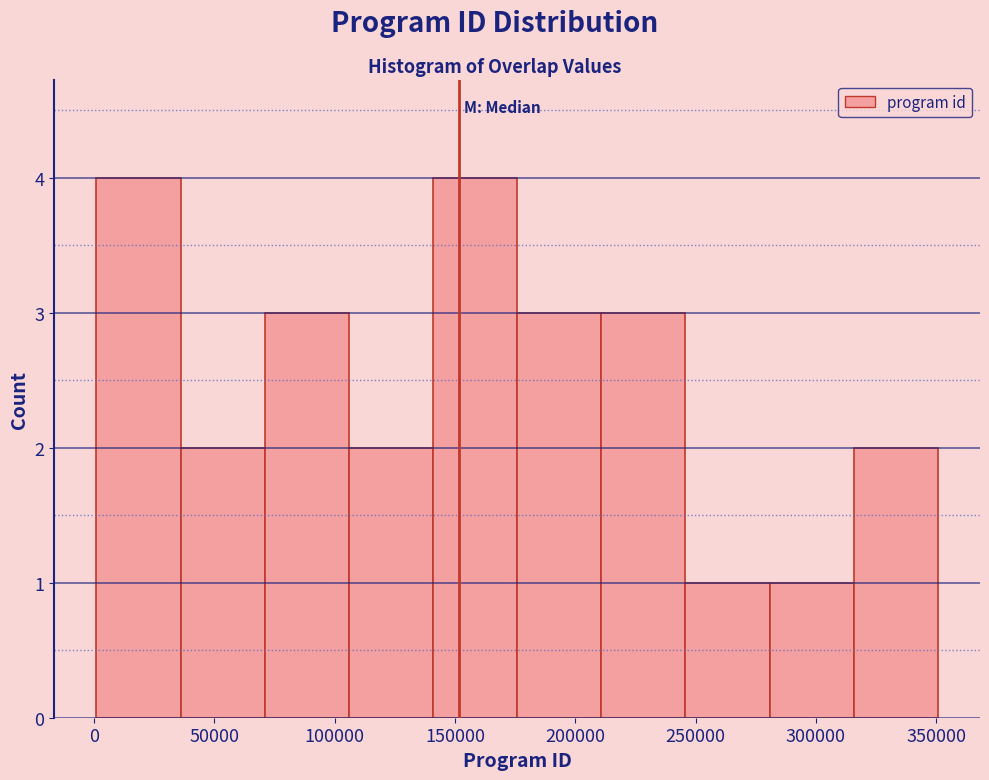

Reading left to right, list every bar in this chart as the range it spans on the x-axis followed by its height. Neither the bar edges nor the heights are printed on the chart, so give them approximately, as read against the axes.

0 to 35000: 4
35000 to 70000: 2
70000 to 105000: 3
105000 to 140000: 2
140000 to 175000: 4
175000 to 210000: 3
210000 to 245000: 3
245000 to 280000: 1
280000 to 315000: 1
315000 to 350000: 2